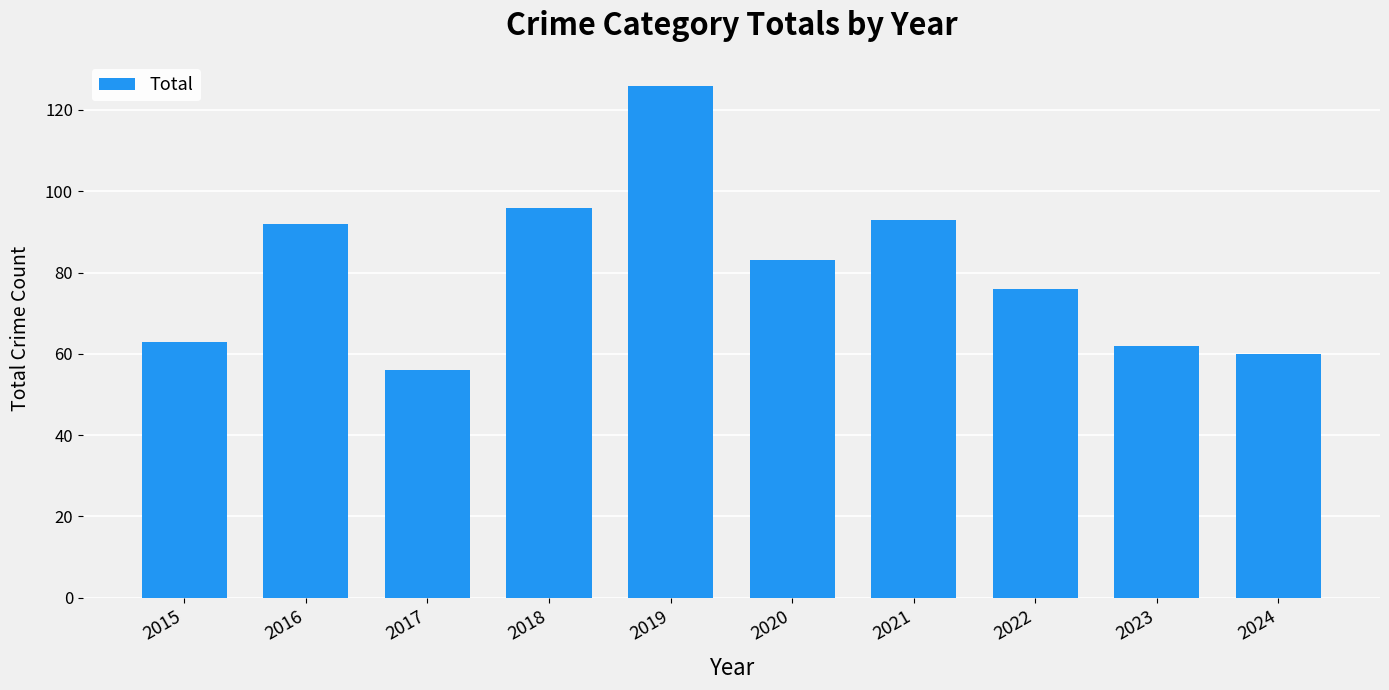

Reading left to right, extract all data points from this chart.

2015=63	2016=92	2017=56	2018=96	2019=126	2020=83	2021=93	2022=76	2023=62	2024=60